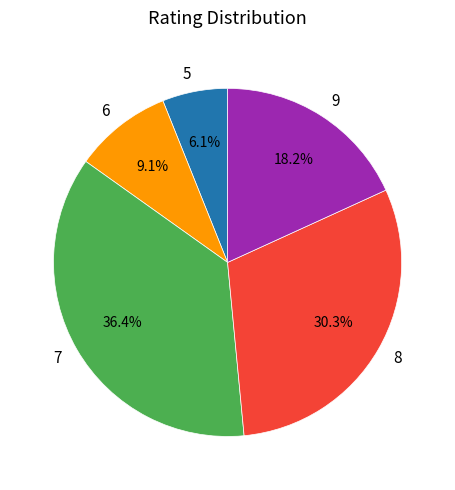

What is the ratio of the value at 8 to the value at 9?

1.7